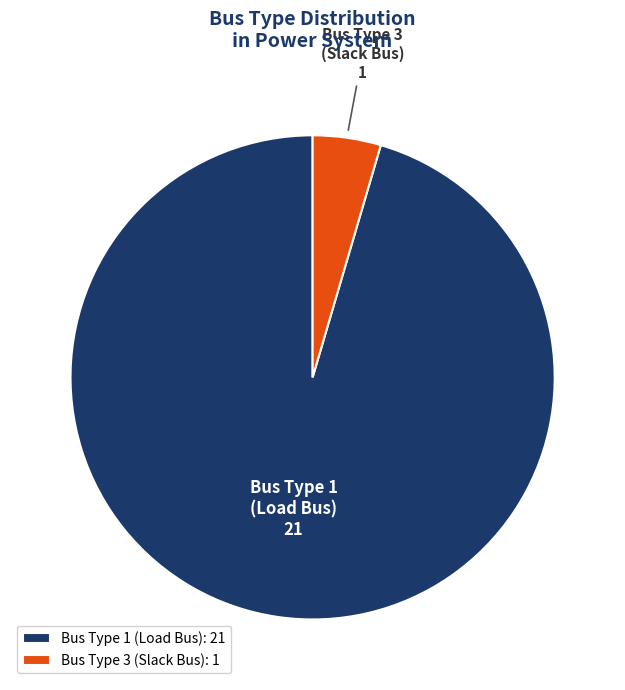

Do Bus Type 3 (Slack Bus) and Bus Type 1 (Load Bus) together represent more than half of the pie?

Yes